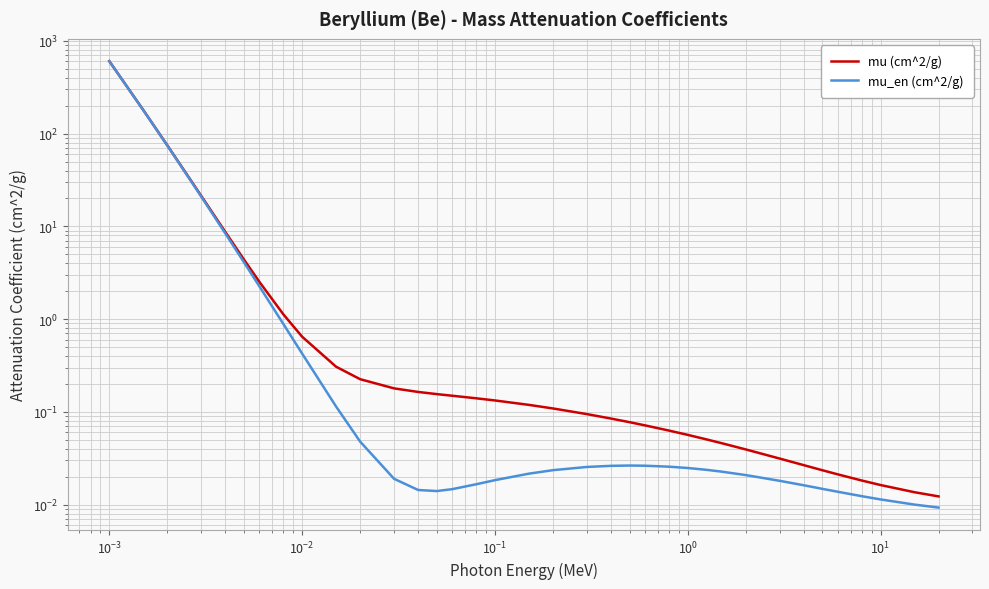

Reading left to right, extract all data points from this chart.

mu (cm^2/g): 604.1	179.7	74.7	21.3	8.7	4.4	2.5	1.1	0.6	0.3	0.2	0.2	0.2	0.2	0.1	0.1	0.1	0.1	0.1	0.1	0.1	0.1	0.1	0.1	0.1	0.1	0.0	0.0	0.0	0.0	0.0	0.0	0.0	0.0	0.0	0.0
mu_en (cm^2/g): 603.5	179.1	74.2	20.9	8.4	4.1	2.3	0.9	0.4	0.1	0.0	0.0	0.0	0.0	0.0	0.0	0.0	0.0	0.0	0.0	0.0	0.0	0.0	0.0	0.0	0.0	0.0	0.0	0.0	0.0	0.0	0.0	0.0	0.0	0.0	0.0